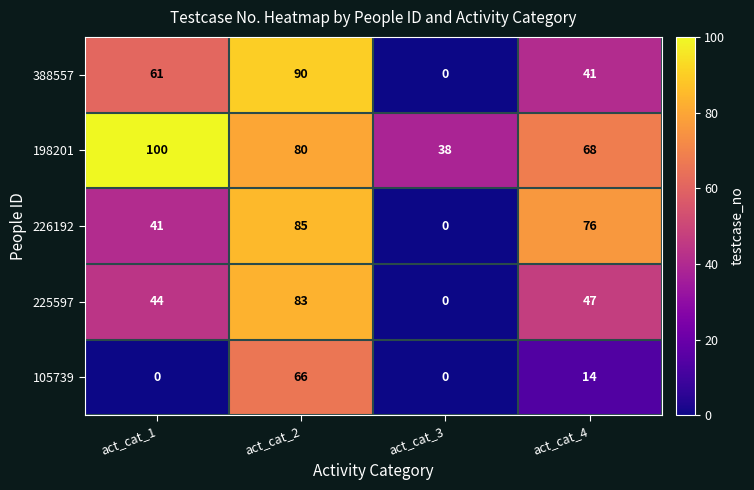

Reading right to left, what are all the values shown in this chart?

388557: 41	0	90	61
198201: 68	38	80	100
226192: 76	0	85	41
225597: 47	0	83	44
105739: 14	0	66	0